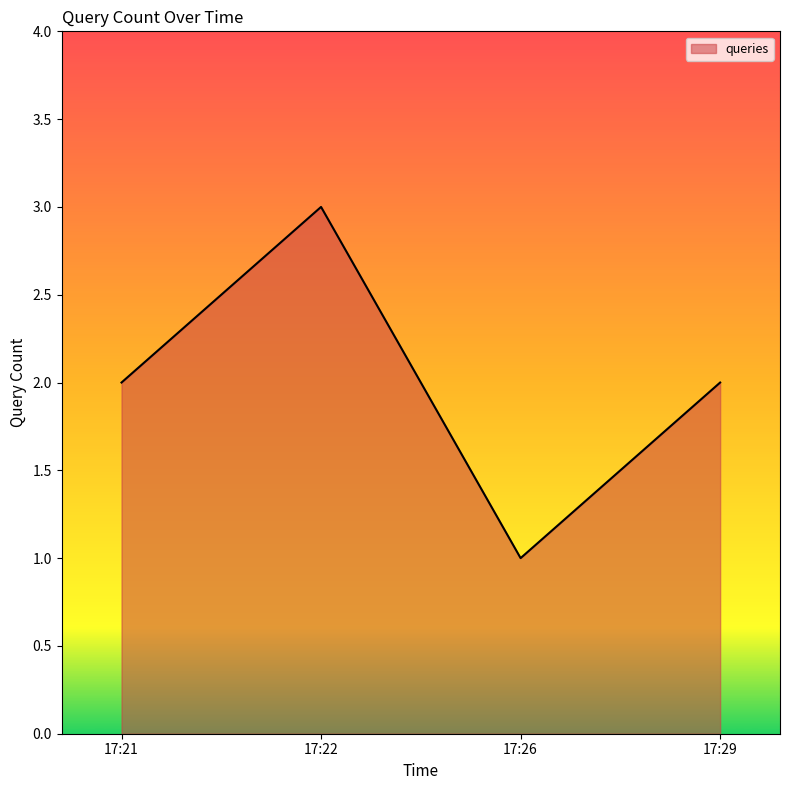

True or false: the data has more than 2 interior local peaks.

False